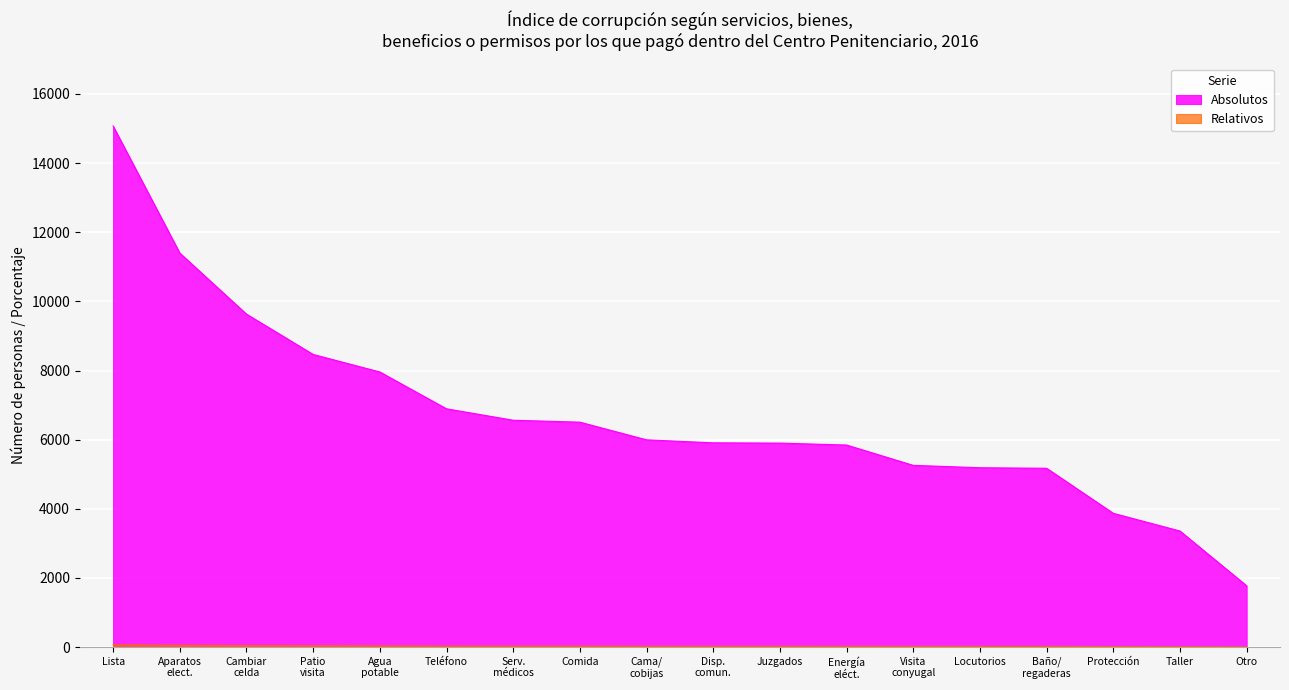

What is the smallest value displayed?

7.8